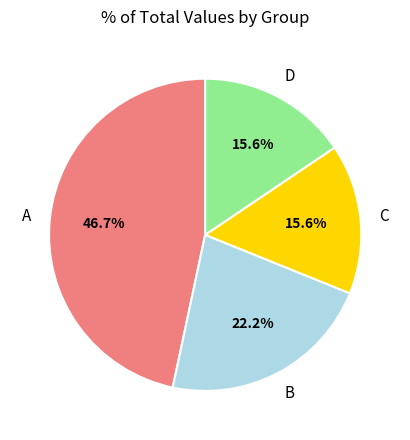

Is there a majority slice in this chart?

No